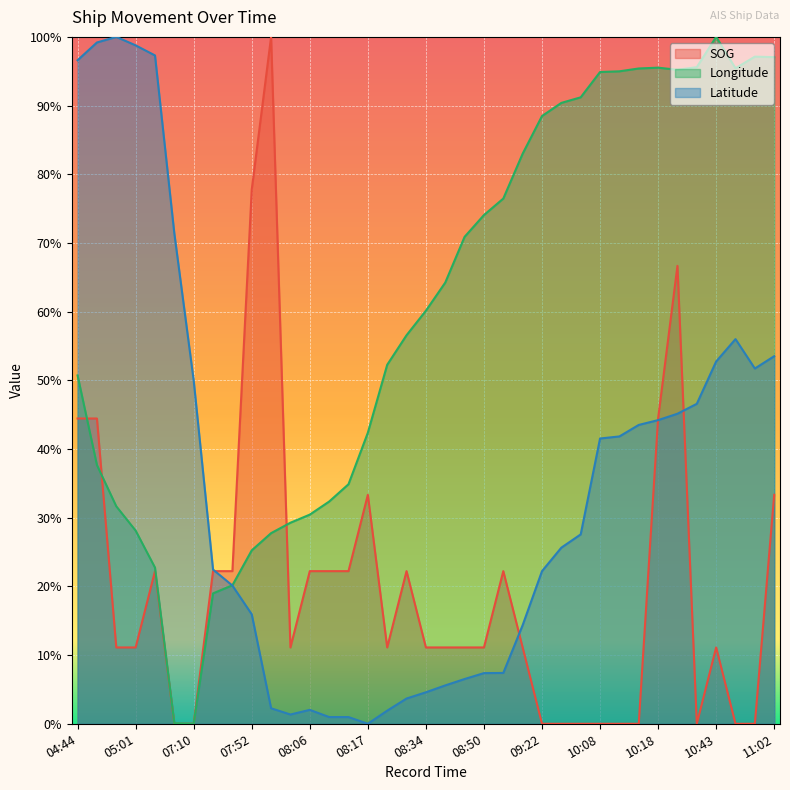

Reading left to right, transcribe all the data shown in this chart.

SOG: 04:44=0.4	04:51=0.4	04:57=0.1	05:01=0.1	05:07=0.2	06:29=0.0	07:10=0.0	07:44=0.2	07:46=0.2	07:52=0.8	07:56=1.0	07:58=0.1	08:06=0.2	08:09=0.2	08:11=0.2	08:17=0.3	08:25=0.1	08:29=0.2	08:34=0.1	08:38=0.1	08:46=0.1	08:50=0.1	08:52=0.2	09:05=0.1	09:22=0.0	09:30=0.0	09:34=0.0	10:08=0.0	10:10=0.0	10:14=0.0	10:18=0.4	10:23=0.7	10:35=0.0	10:43=0.1	10:50=0.0	10:54=0.0	11:02=0.3
Longitude: 04:44=0.5	04:51=0.4	04:57=0.3	05:01=0.3	05:07=0.2	06:29=0.0	07:10=0.0	07:44=0.2	07:46=0.2	07:52=0.3	07:56=0.3	07:58=0.3	08:06=0.3	08:09=0.3	08:11=0.3	08:17=0.4	08:25=0.5	08:29=0.6	08:34=0.6	08:38=0.6	08:46=0.7	08:50=0.7	08:52=0.8	09:05=0.8	09:22=0.9	09:30=0.9	09:34=0.9	10:08=0.9	10:10=0.9	10:14=1.0	10:18=1.0	10:23=1.0	10:35=1.0	10:43=1.0	10:50=1.0	10:54=1.0	11:02=1.0
Latitude: 04:44=1.0	04:51=1.0	04:57=1.0	05:01=1.0	05:07=1.0	06:29=0.7	07:10=0.5	07:44=0.2	07:46=0.2	07:52=0.2	07:56=0.0	07:58=0.0	08:06=0.0	08:09=0.0	08:11=0.0	08:17=0.0	08:25=0.0	08:29=0.0	08:34=0.0	08:38=0.1	08:46=0.1	08:50=0.1	08:52=0.1	09:05=0.1	09:22=0.2	09:30=0.3	09:34=0.3	10:08=0.4	10:10=0.4	10:14=0.4	10:18=0.4	10:23=0.5	10:35=0.5	10:43=0.5	10:50=0.6	10:54=0.5	11:02=0.5